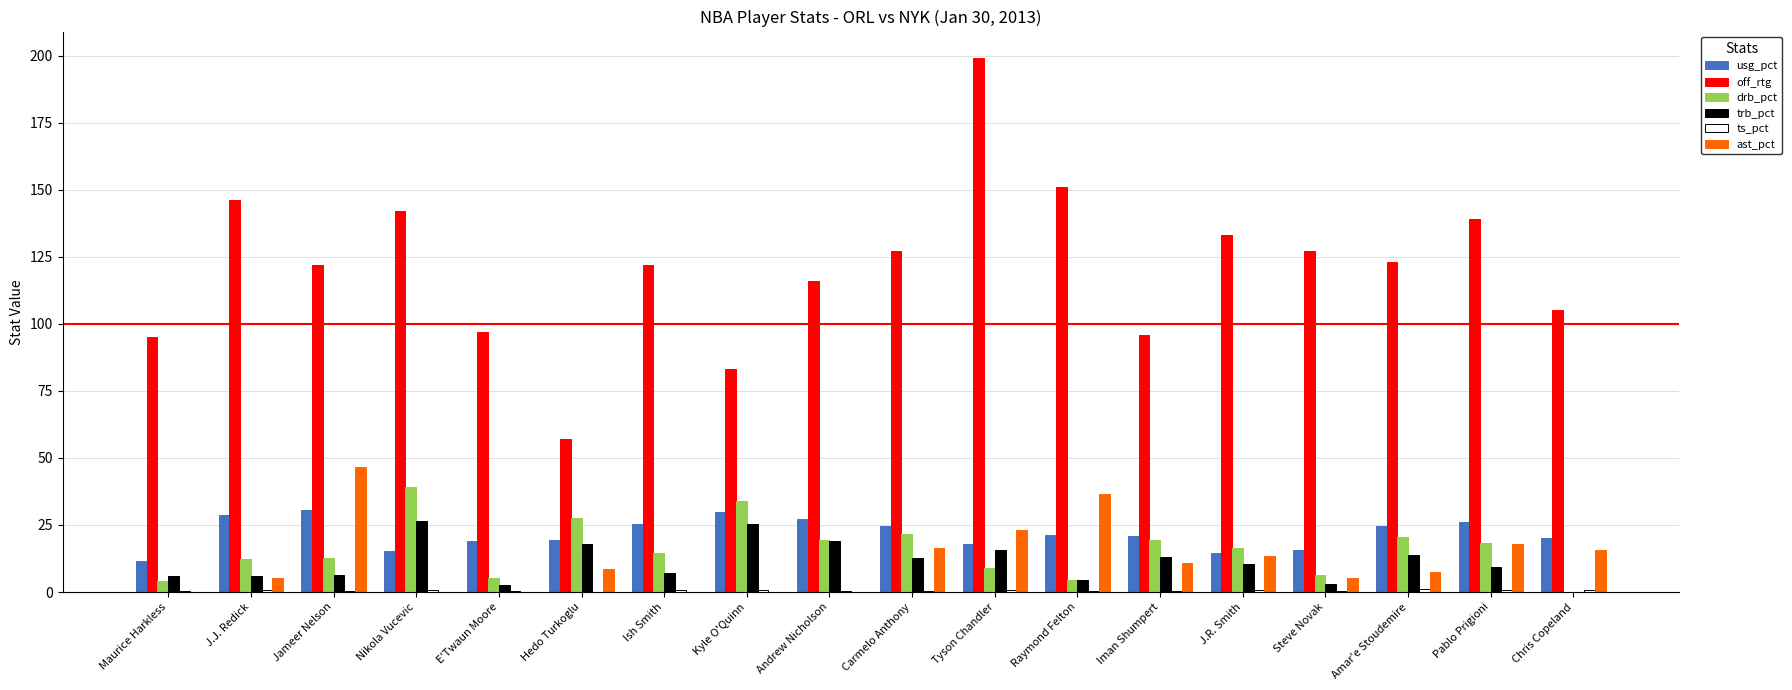

Which series changed the most between Iman Shumpert and Pablo Prigioni?

off_rtg